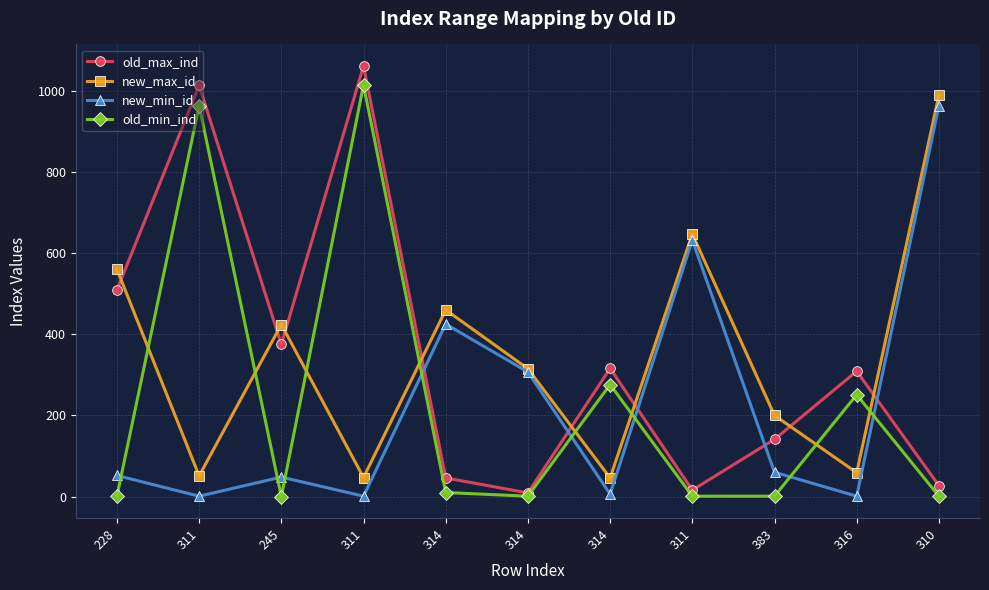

Reading right to left, transcribe all the data shown in this chart.

old_max_ind: 310=27	316=309	383=141	311=16	314=316	314=9	314=46	311=1061	245=375	311=1013	228=509
new_max_id: 310=989	316=59	383=200	311=647	314=46	314=315	314=460	311=47	245=424	311=51	228=560
new_min_id: 310=963	316=1	383=60	311=632	314=6	314=307	314=425	311=1	245=48	311=1	228=52
old_min_ind: 310=1	316=251	383=1	311=1	314=276	314=1	314=10	311=1014	245=0	311=963	228=1